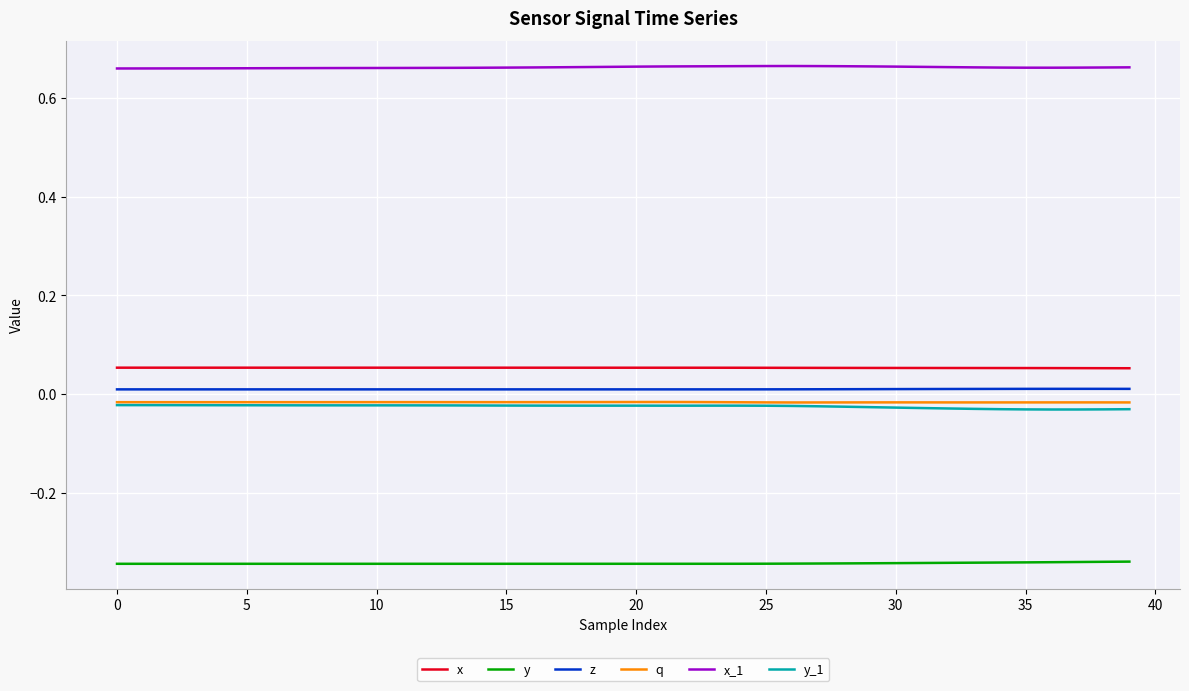

True or false: z and y_1 intersect in this chart.

False